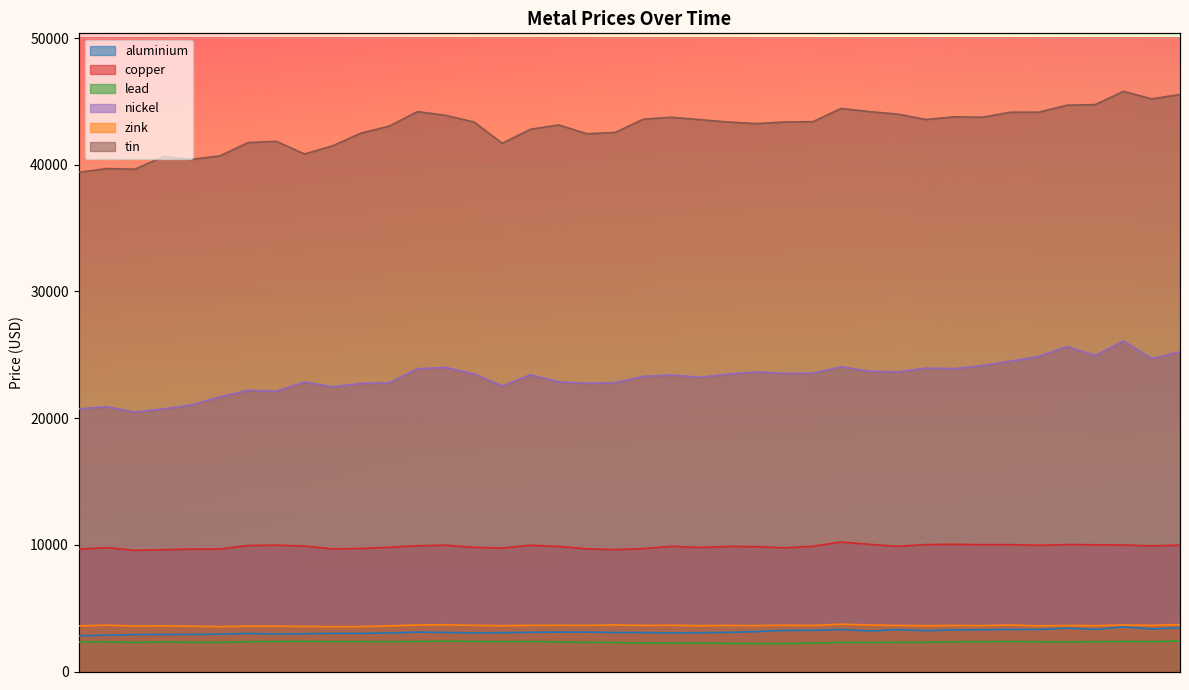

True or false: zink and nickel cross at least once.

False